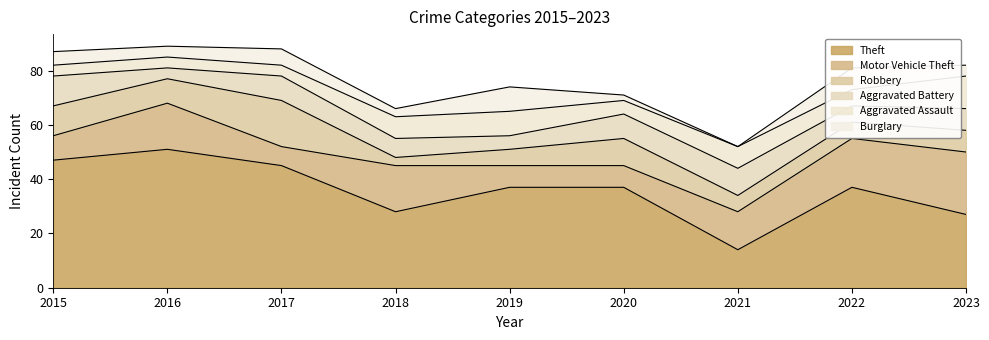

At which label is Burglary closest to 4?

2016